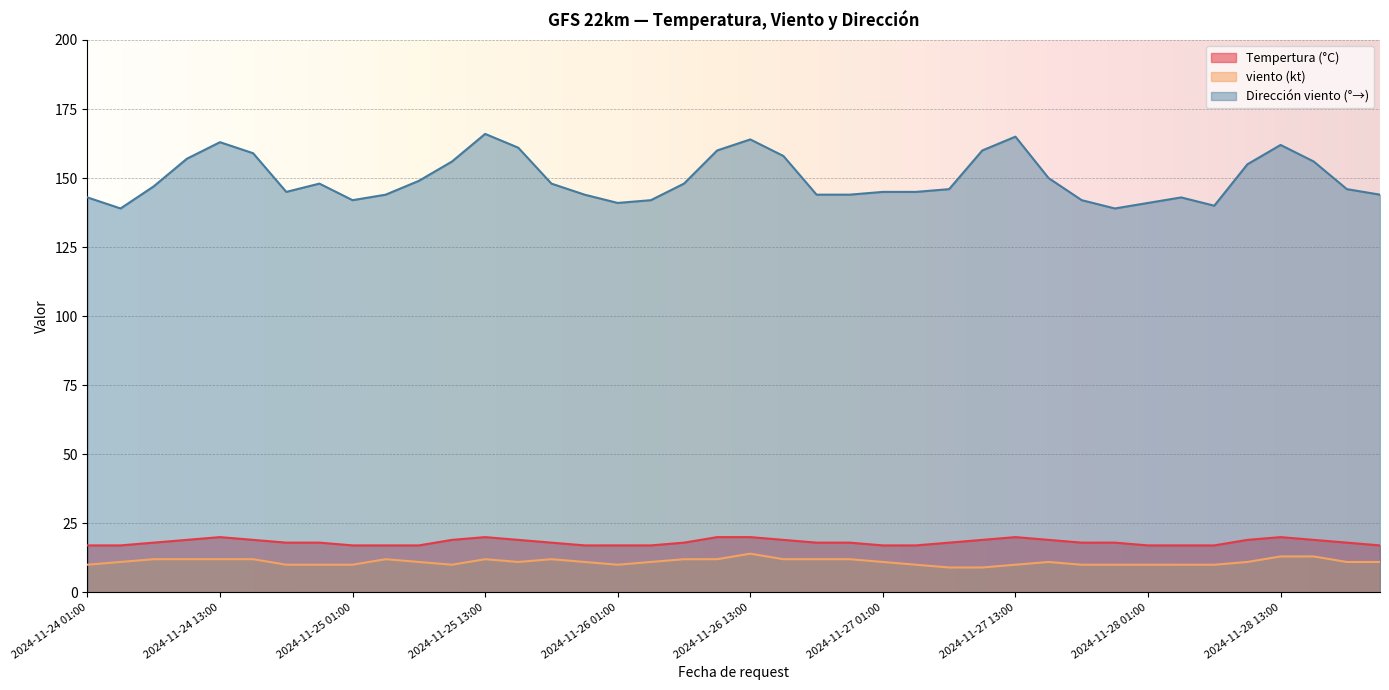

Does the chart display data point markers on the line(s)?

No